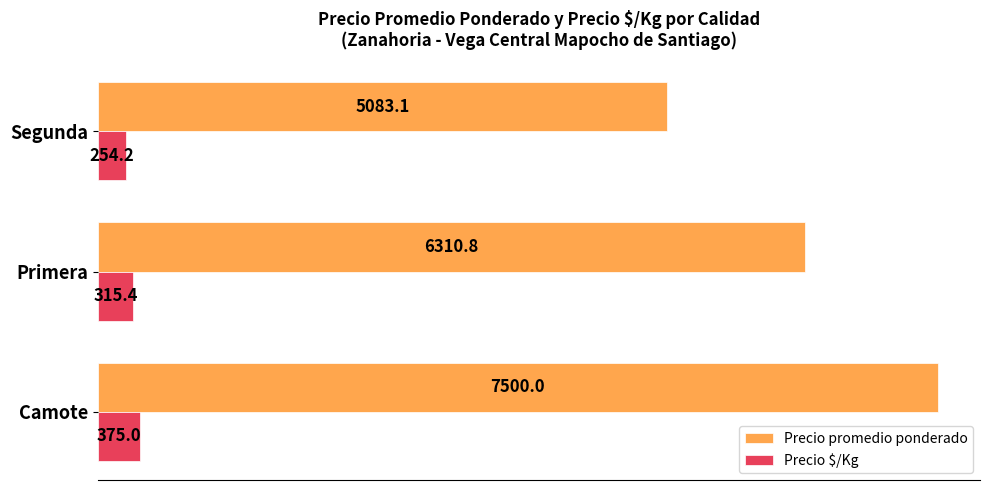

What is the difference between the Precio $/Kg values at Camote and Primera?

59.6